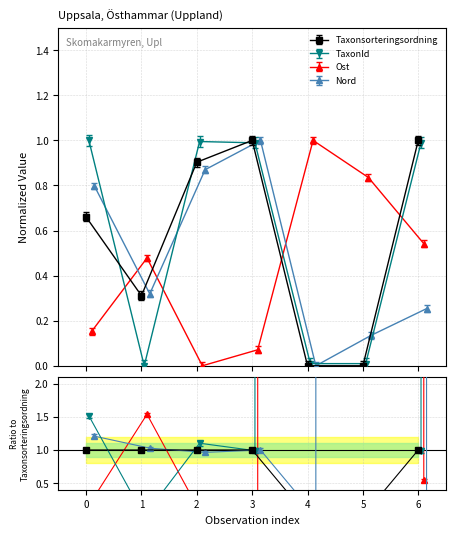

How many interior local peaks does the Nord series have?

1